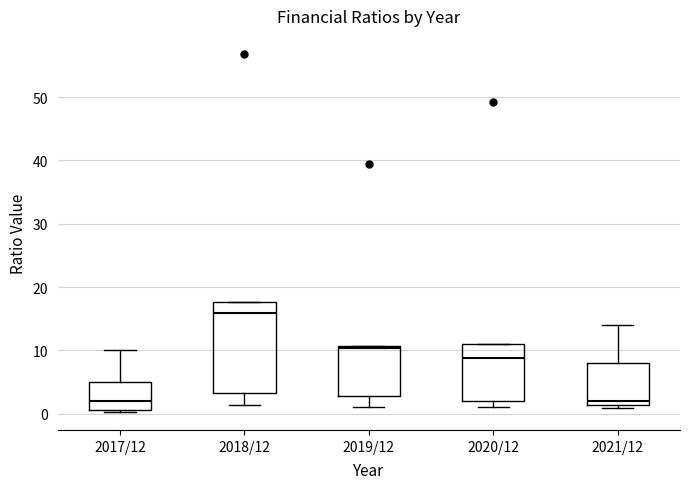

Reading left to right, read every box against the y-axis: the position of its median line, the range the box covers, and the ends of its whiskers. The values are not printed on the chart, so give them approximately, as read against the axis.

2017/12: median 2, box 1 to 5, whiskers 0 to 10
2018/12: median 16, box 3 to 18, whiskers 1 to 18
2019/12: median 10, box 3 to 11, whiskers 1 to 11
2020/12: median 9, box 2 to 11, whiskers 1 to 11
2021/12: median 2, box 1 to 8, whiskers 1 (just below the box's lower edge) to 14